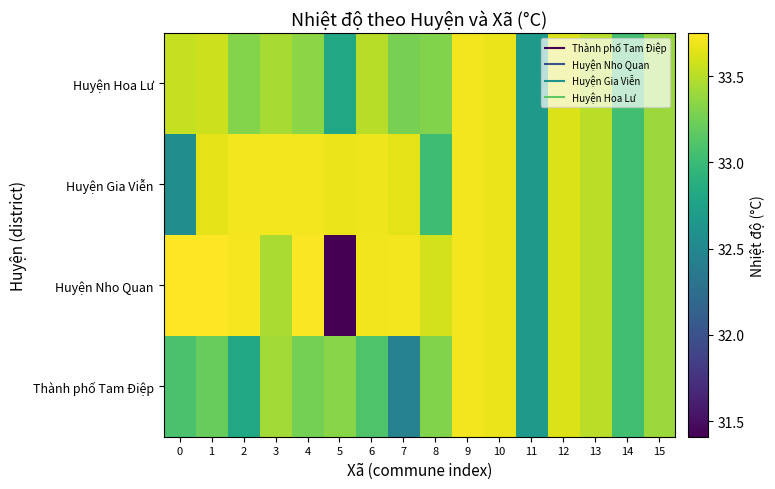

Reading left to right, list all the values displayed in this chart.

Thành phố Tam Điệp: 0=33.1	1=33.2	2=32.8	3=33.4	4=33.3	5=33.3	6=33.1	7=32.5	8=33.3	9=33.7	10=33.7	11=32.7	12=33.6	13=33.5	14=33.0	15=33.4
Huyện Nho Quan: 0=33.8	1=33.8	2=33.7	3=33.5	4=33.7	5=31.4	6=33.7	7=33.7	8=33.6	9=33.7	10=33.7	11=32.7	12=33.6	13=33.5	14=33.0	15=33.4
Huyện Gia Viễn: 0=32.6	1=33.6	2=33.7	3=33.7	4=33.7	5=33.7	6=33.7	7=33.6	8=33.0	9=33.7	10=33.7	11=32.7	12=33.6	13=33.5	14=33.0	15=33.4
Huyện Hoa Lư: 0=33.5	1=33.6	2=33.3	3=33.4	4=33.3	5=32.8	6=33.5	7=33.3	8=33.3	9=33.7	10=33.7	11=32.7	12=33.6	13=33.5	14=33.0	15=33.4